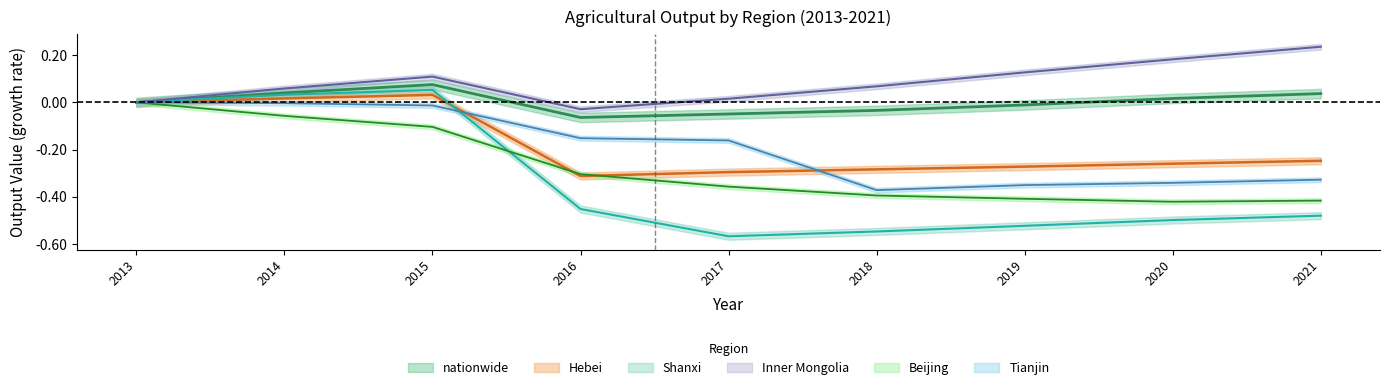

Which series has the widest spread of values?

Shanxi